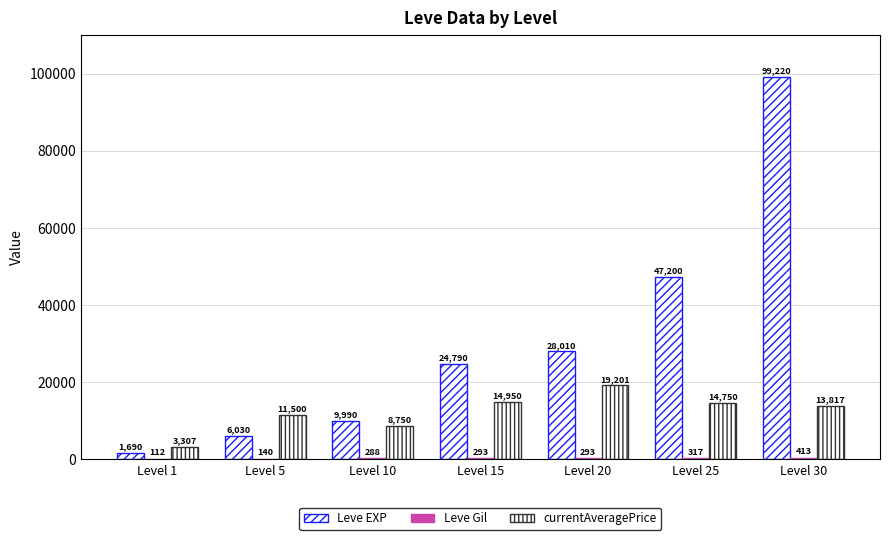

Count the number of data series in this chart.

3